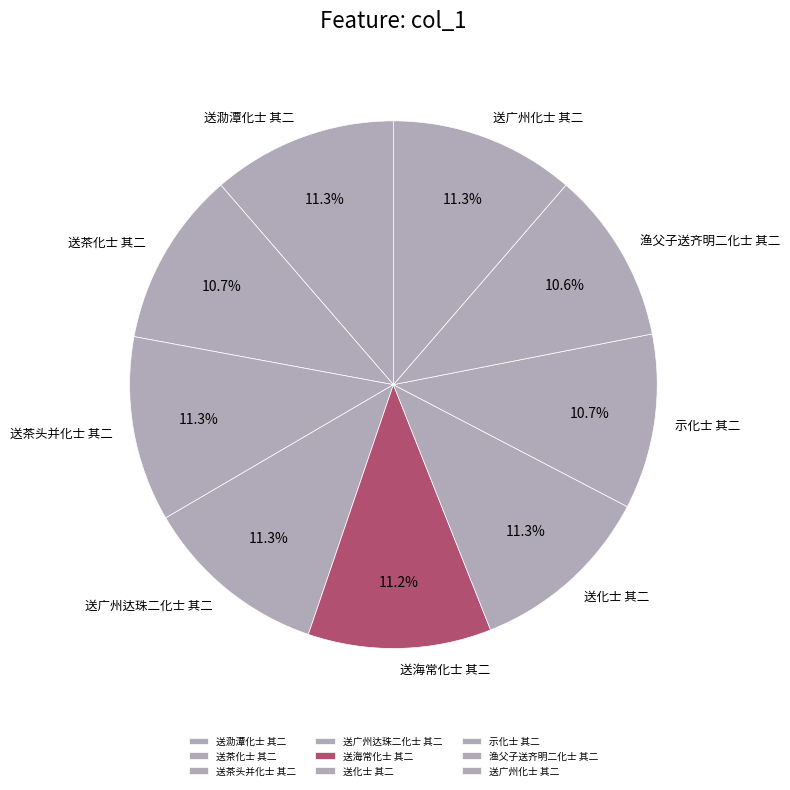

What is the ratio of the value at 送广州化士 其二 to the value at 送化士 其二?

1.0